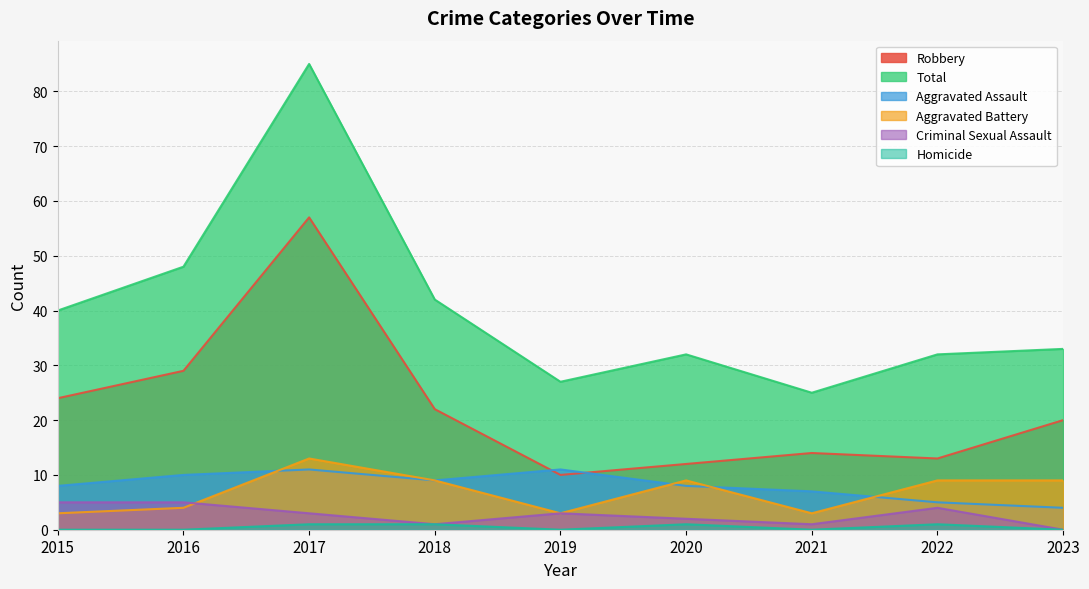

Which series ends up on top after the final intersection of Aggravated Battery and Criminal Sexual Assault?

Aggravated Battery